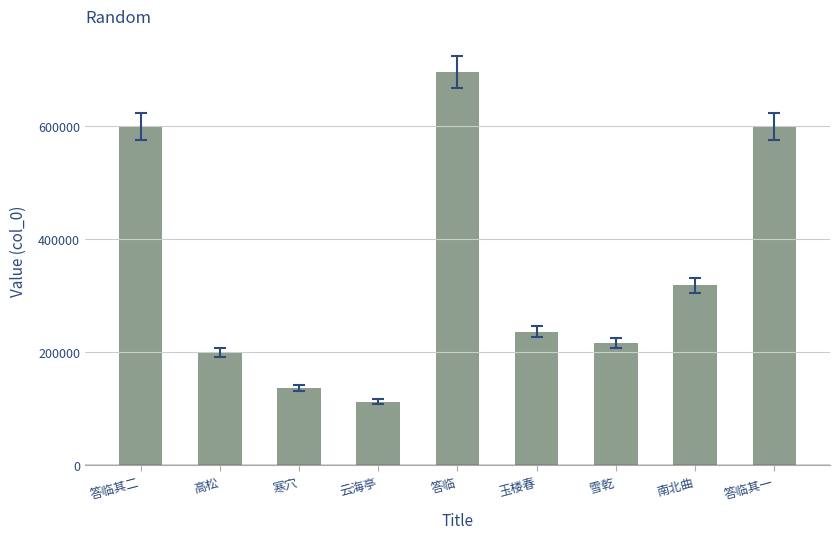

Count the number of categories in the chart.

9